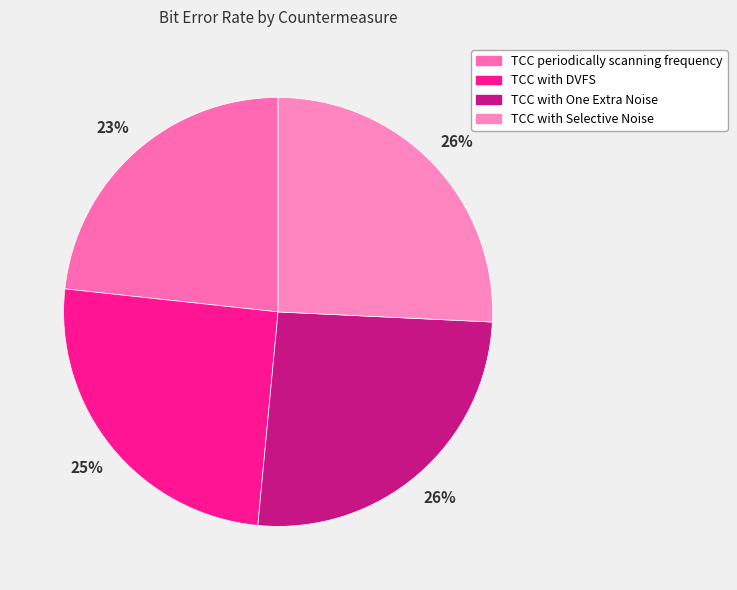

To the nearest percent, what portion does TCC with One Extra Noise represent?

26%